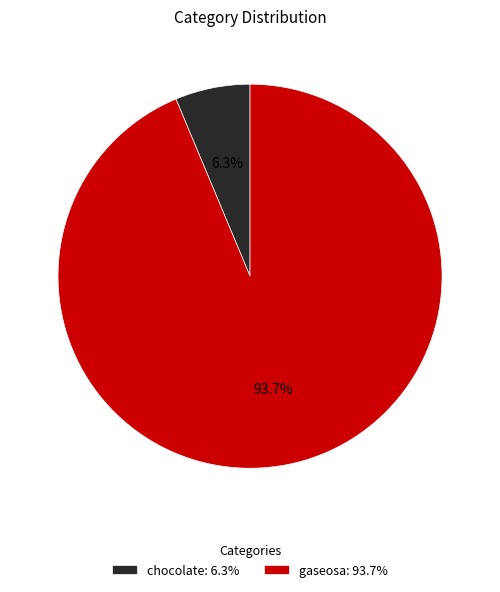

To the nearest percent, what is the difference between the gaseosa and chocolate slice percentages?

87%